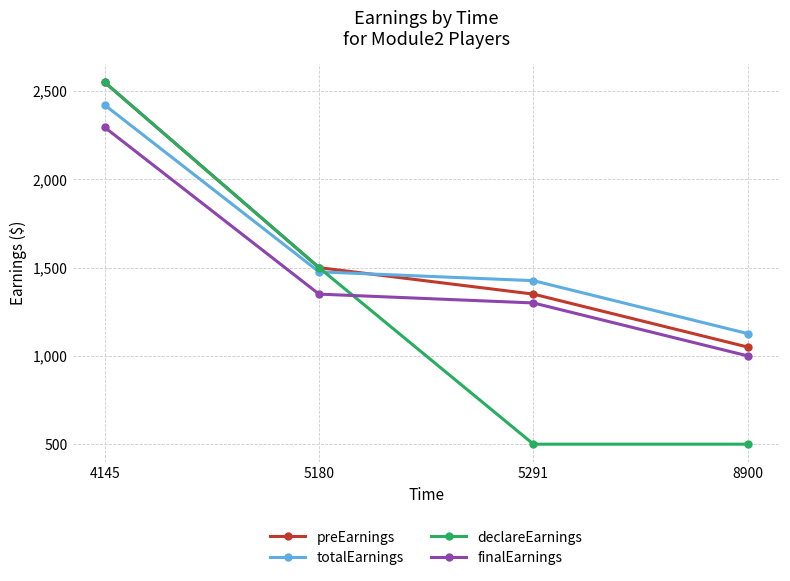

What is the difference between the second highest and second lowest values in the declareEarnings series?

1000.0